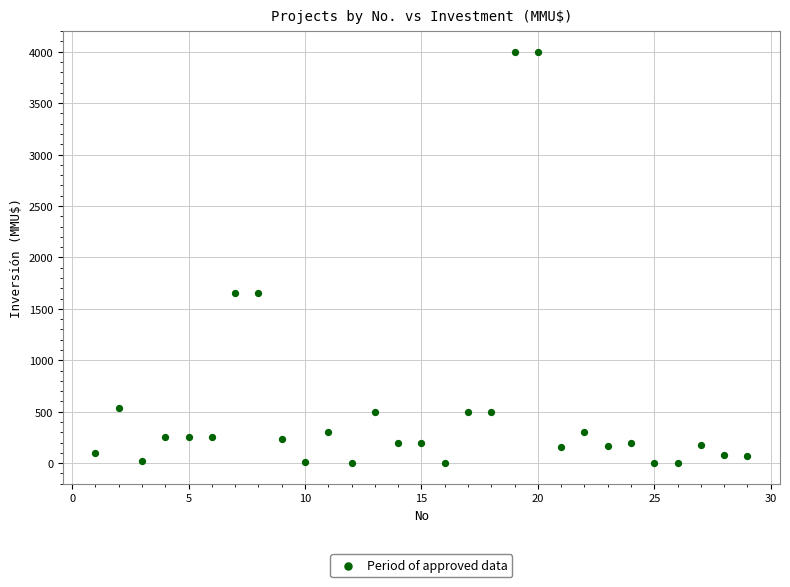

What is the range of X values (max minus min)?

28